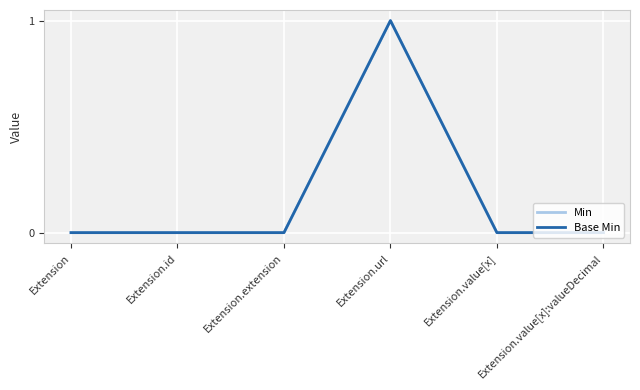

Does the chart display data point markers on the line(s)?

No